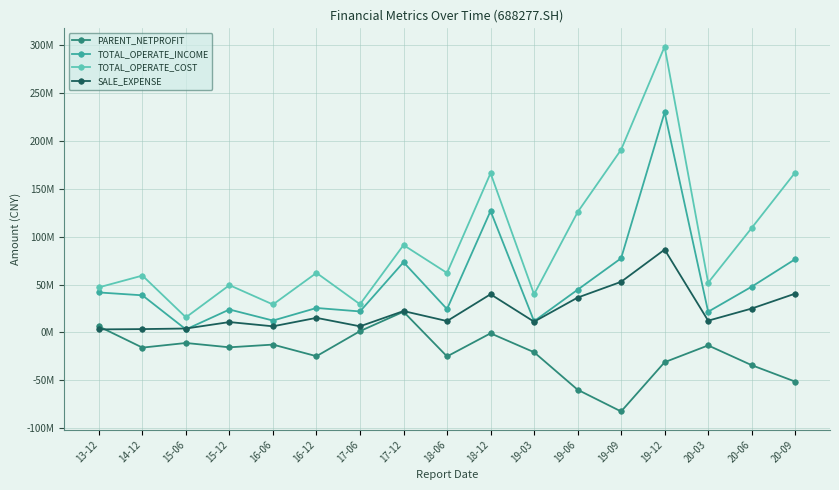

Where is the first local maximum for SALE_EXPENSE?

15-12